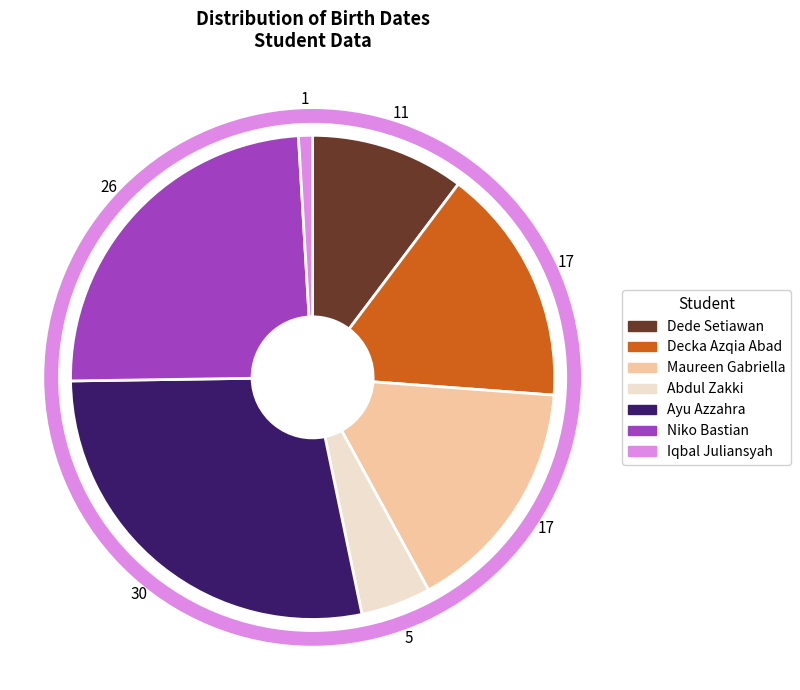

Does Ayu Azzahra account for over 50% of the chart?

No